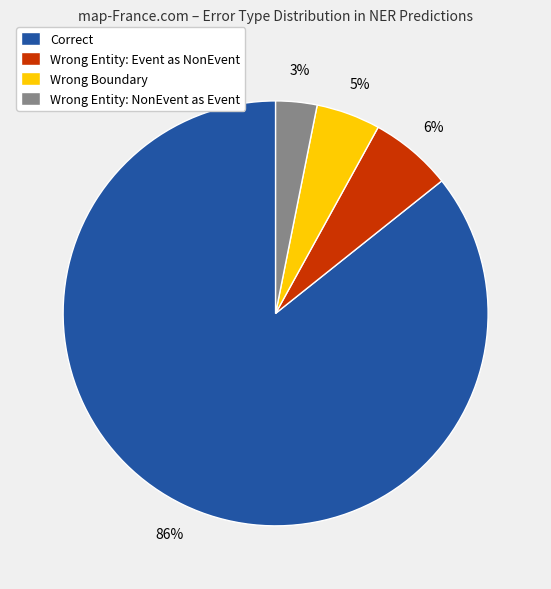

Which slice is the smallest?

Wrong Entity: NonEvent as Event